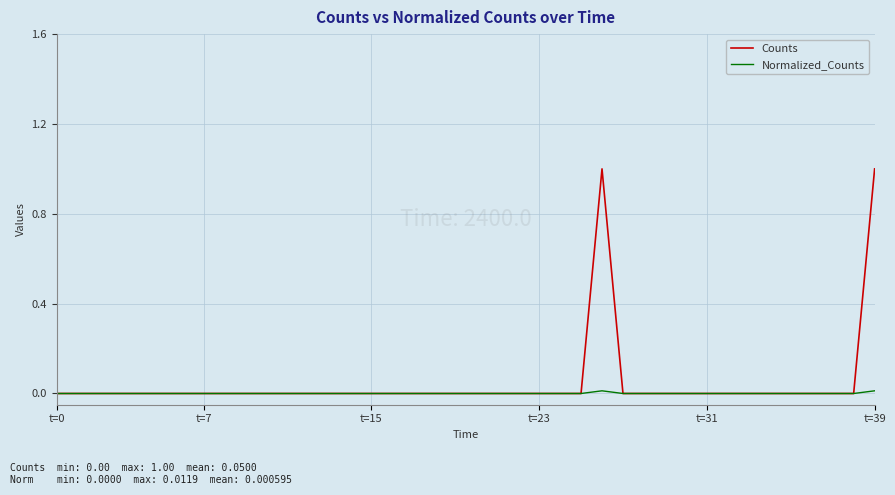

Does the chart have visible grid lines?

Yes